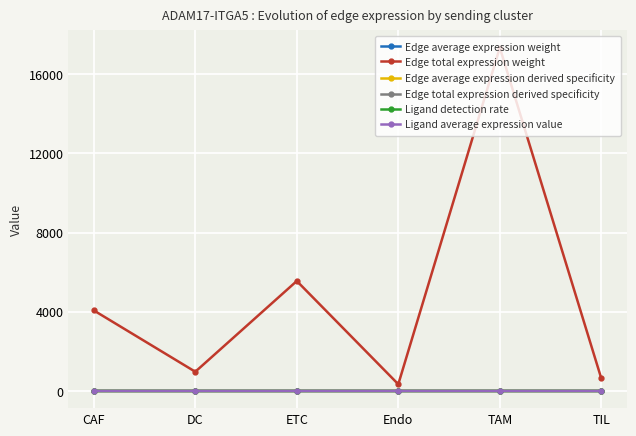

What is the difference between the second highest and minimum values in the Edge total expression weight series?

5213.2